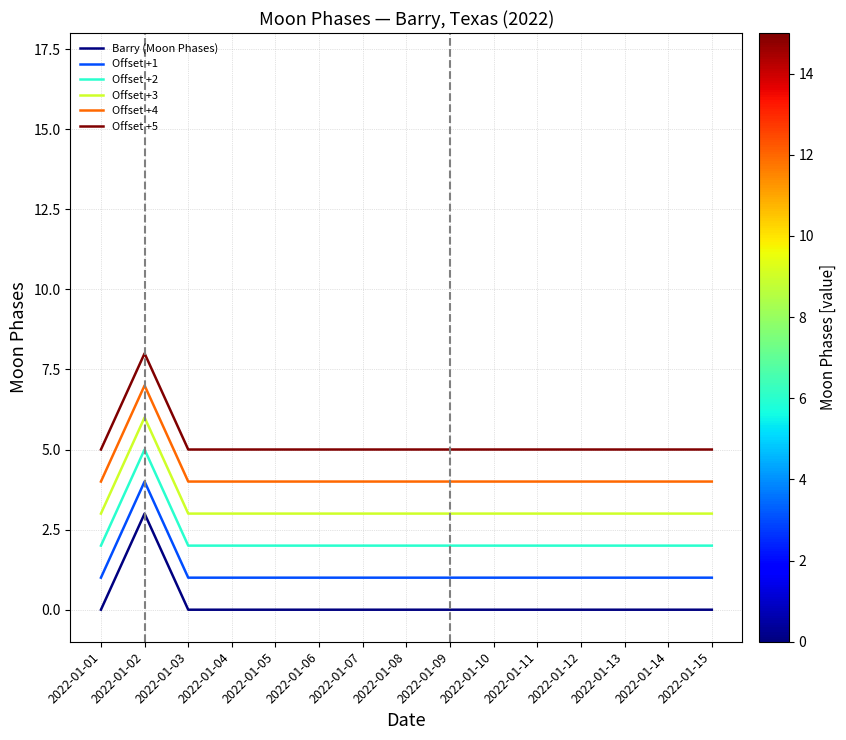

Rank the series by their maximum value, from highest to lowest.

Offset +5, Offset +4, Offset +3, Offset +2, Offset +1, Barry (Moon Phases)